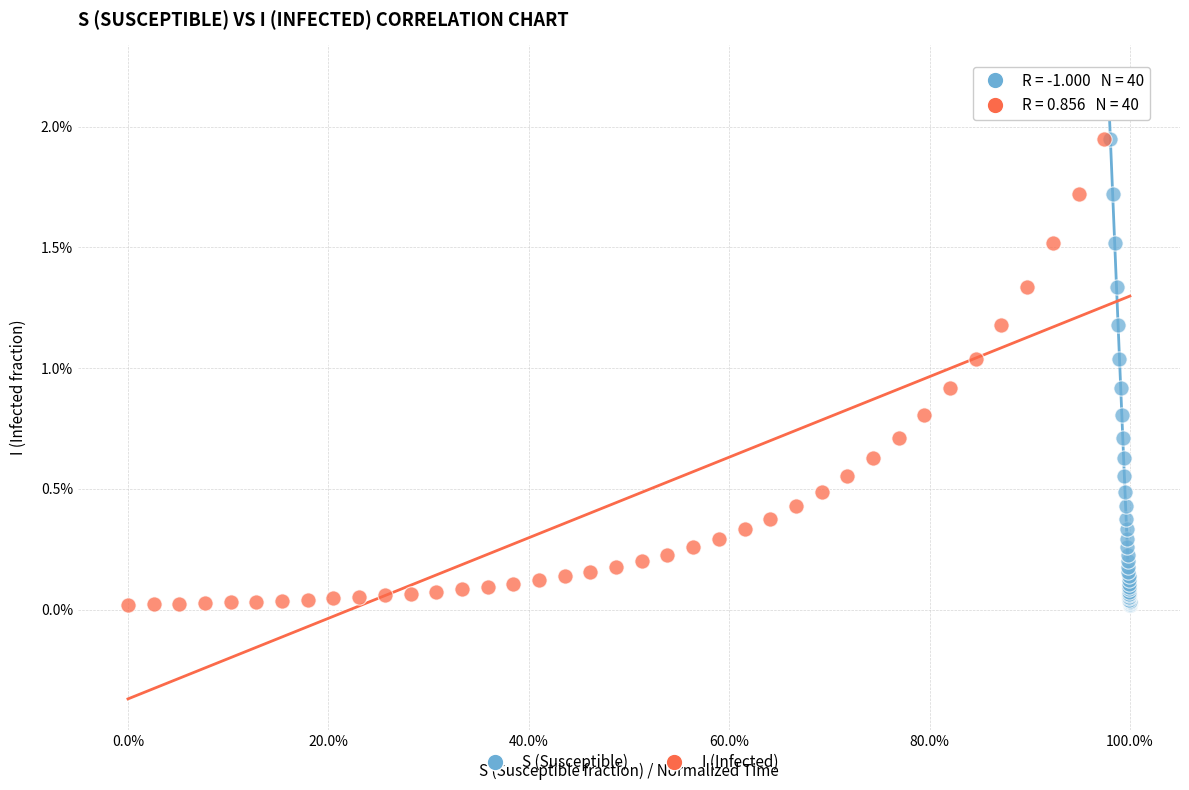

What are all the series names shown in the legend?

S (Susceptible), I (Infected)